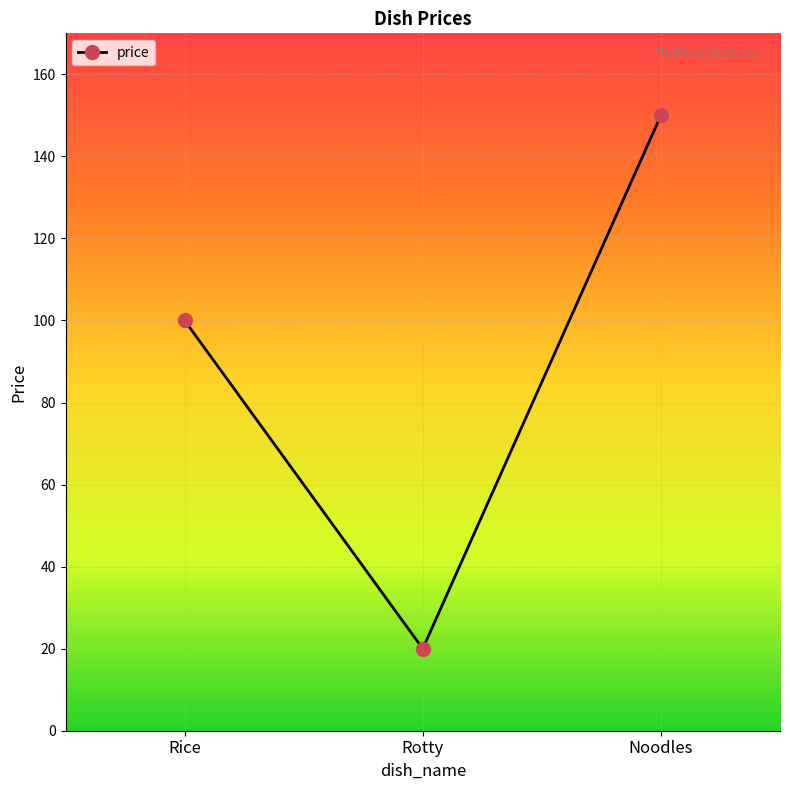

At which category does the chart reach its peak across all series?

Noodles